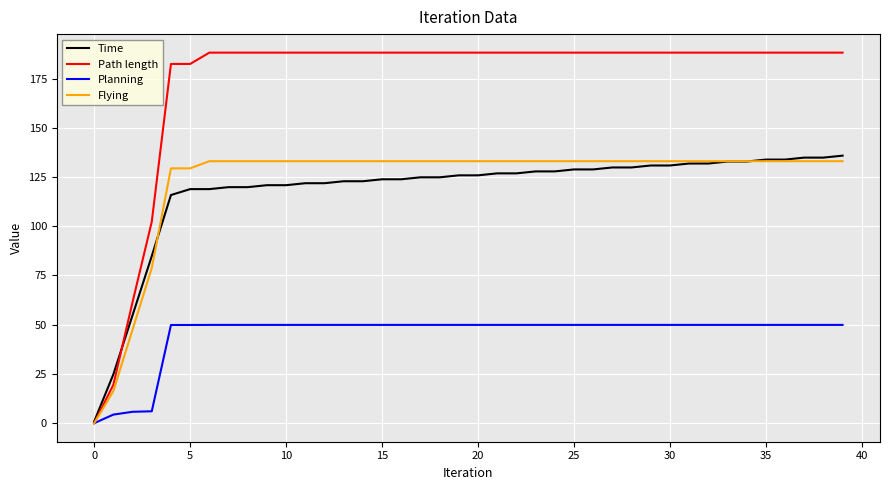

Which series has the widest spread of values?

Path length